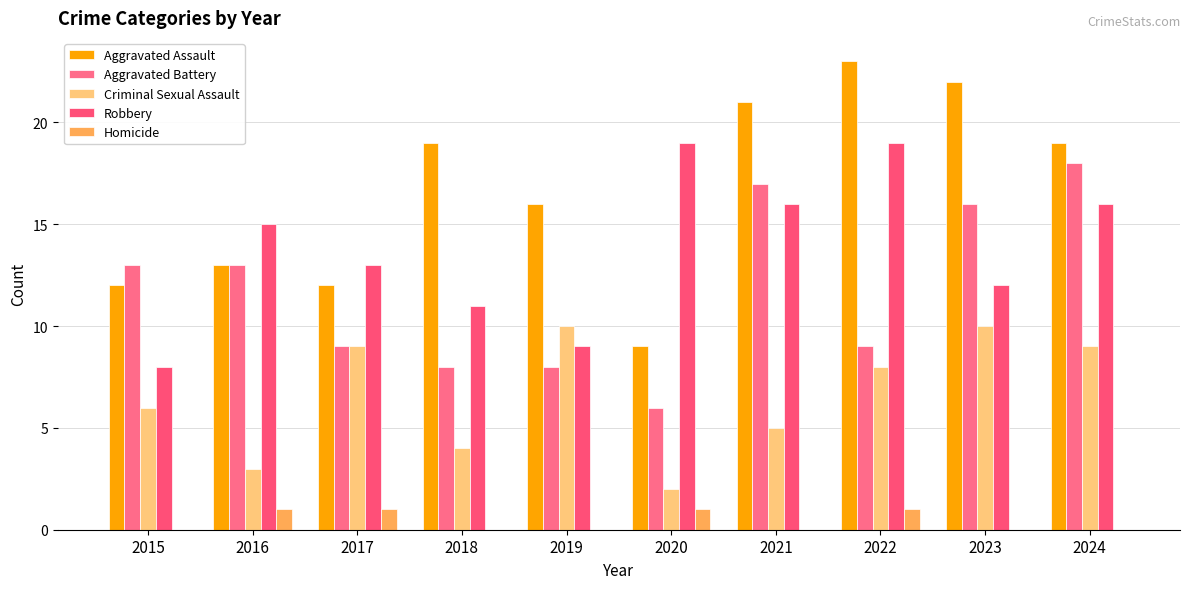

Which series has the largest range (max minus min)?

Aggravated Assault